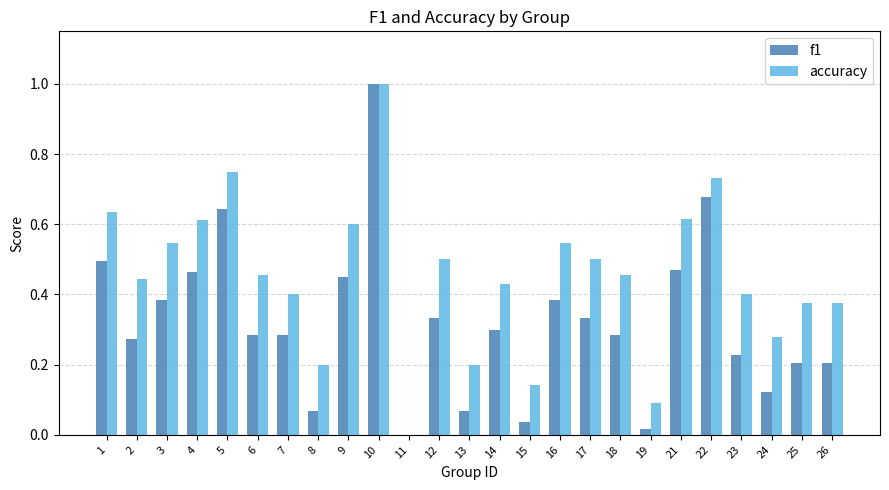

Which series changed the most between 18 and 19?

accuracy